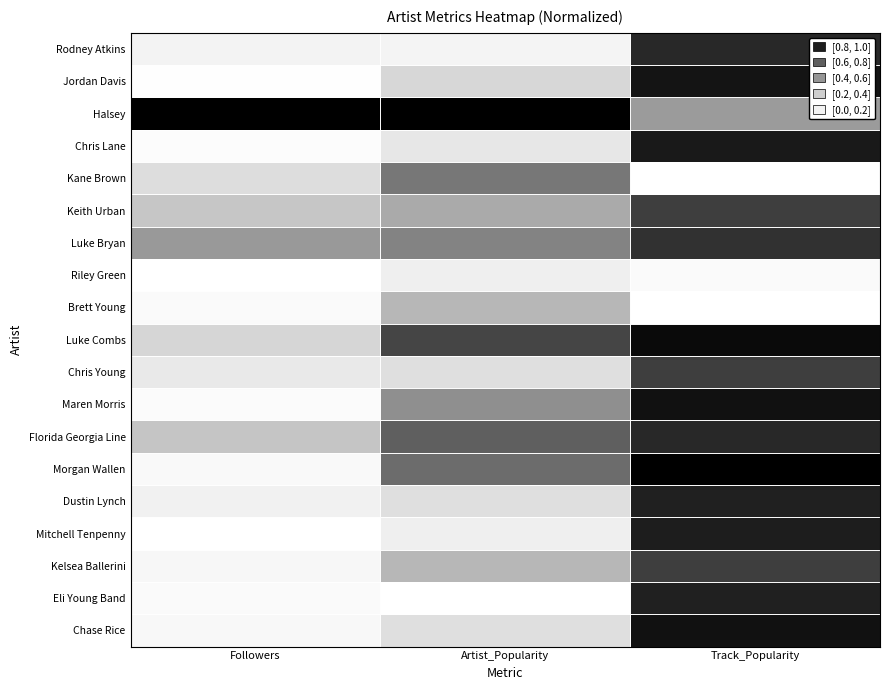

Which has a higher value, Track_Popularity or Artist_Popularity?

Track_Popularity